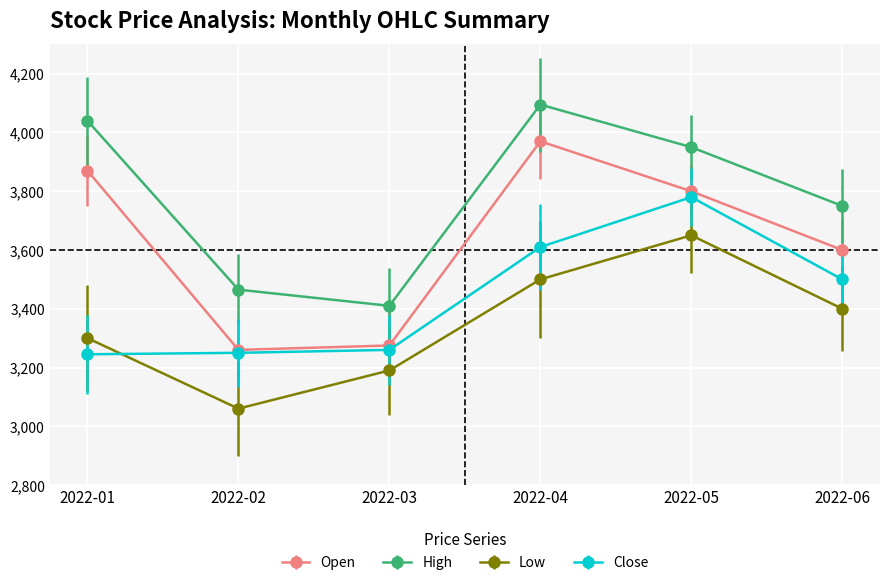

What is the difference between the maximum and minimum values in the Close series?

535